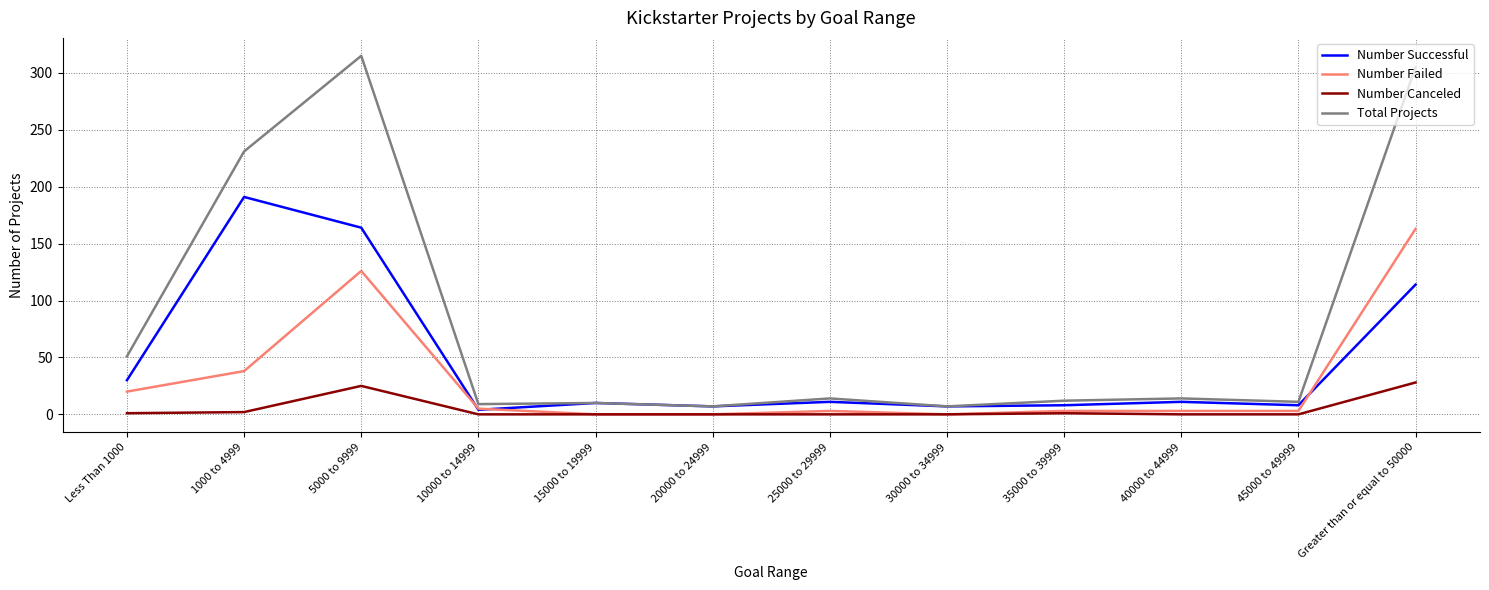

Which series changed the most between 10000 to 14999 and Greater than or equal to 50000?

Total Projects